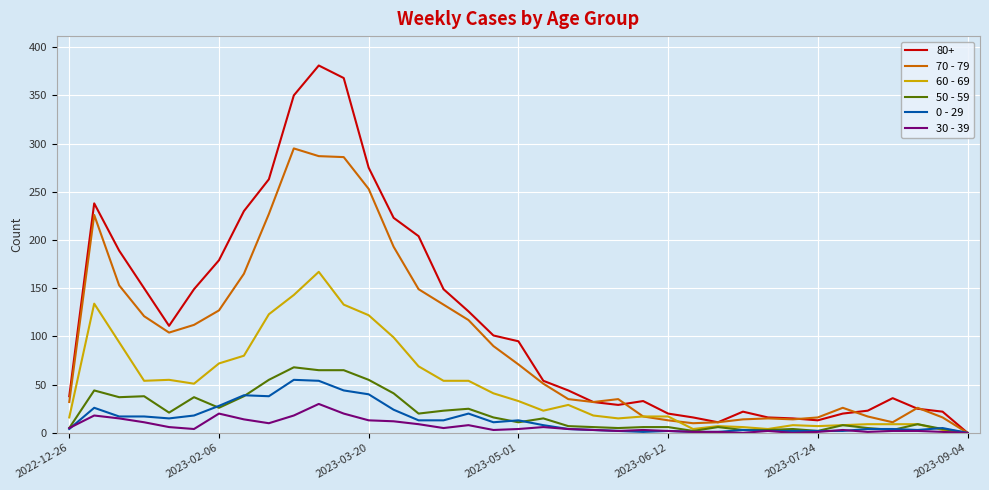

What is the greatest value displayed?

381